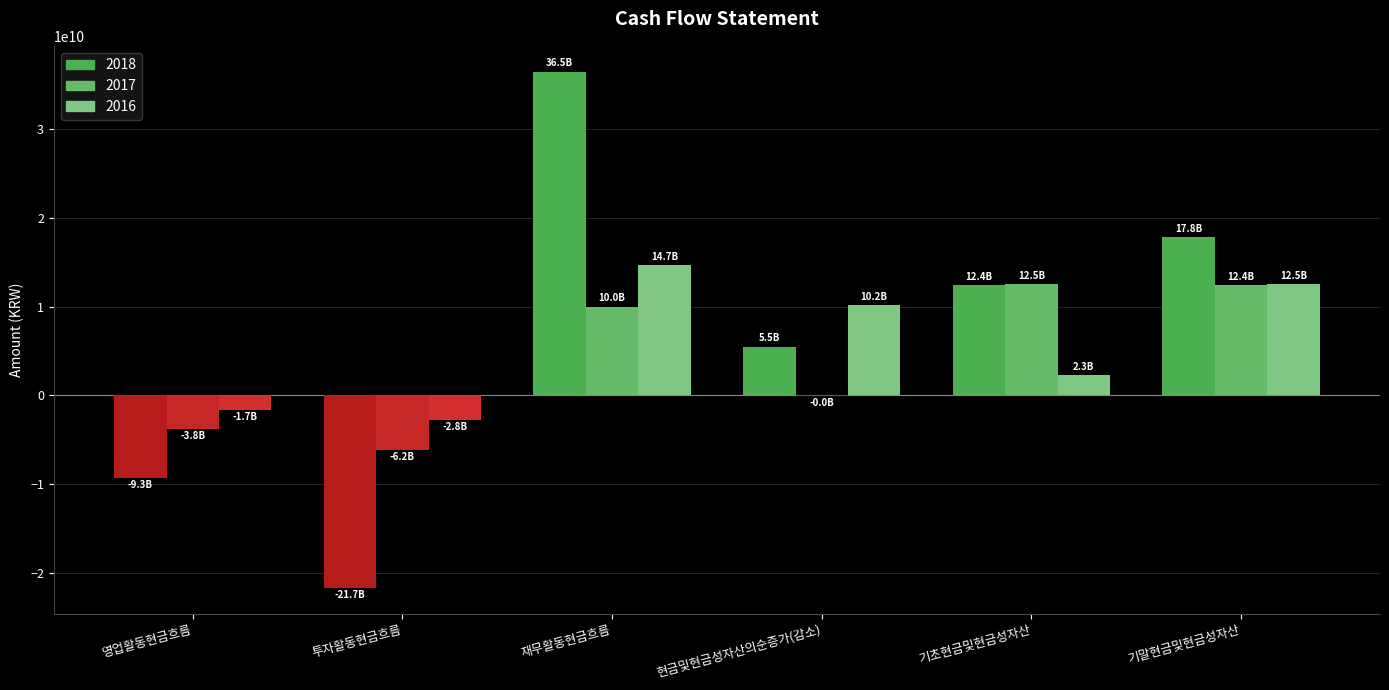

Rank the series by their average value, from lowest to highest.

2017, 2016, 2018